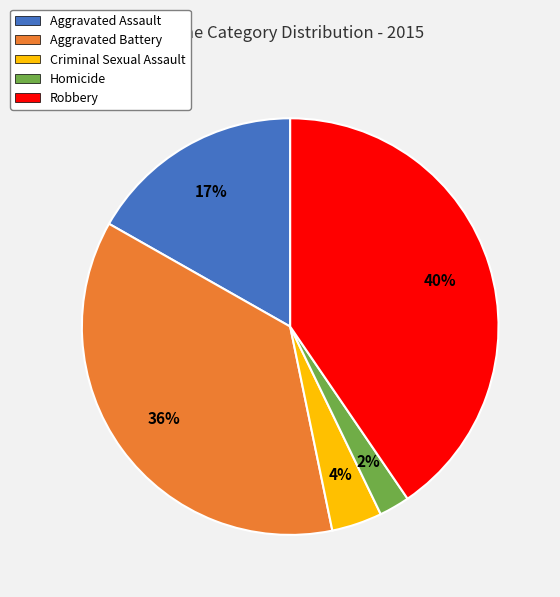

Is there any slice that represents more than half of the pie?

No